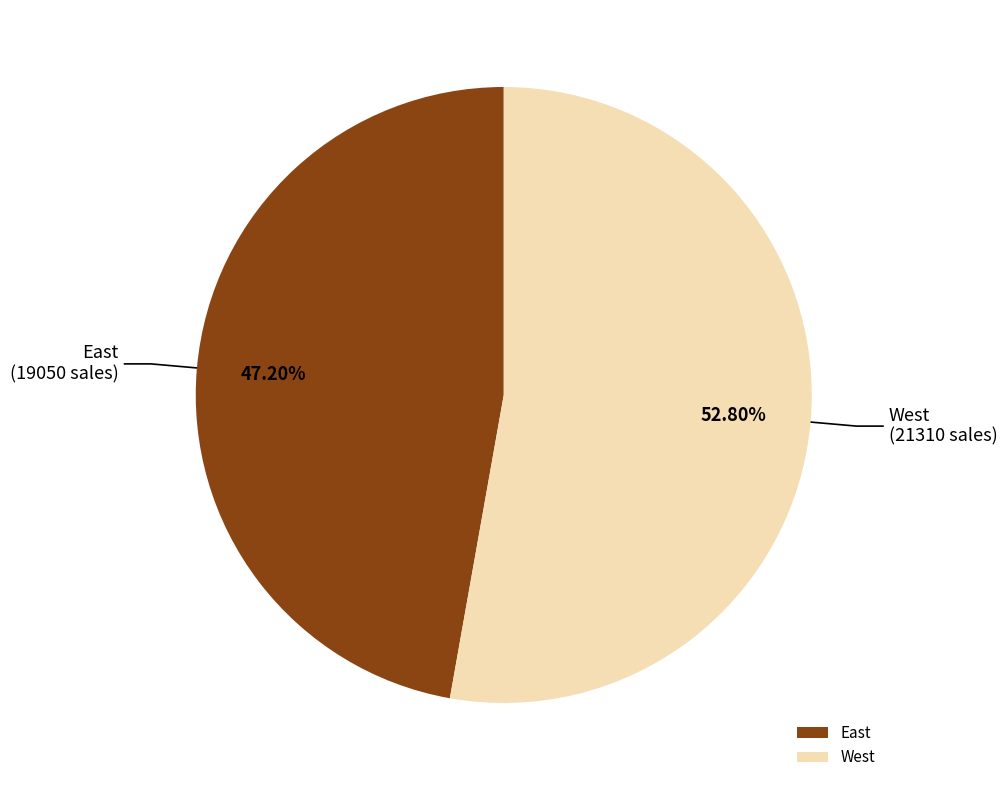

Which has a higher value, East or West?

West